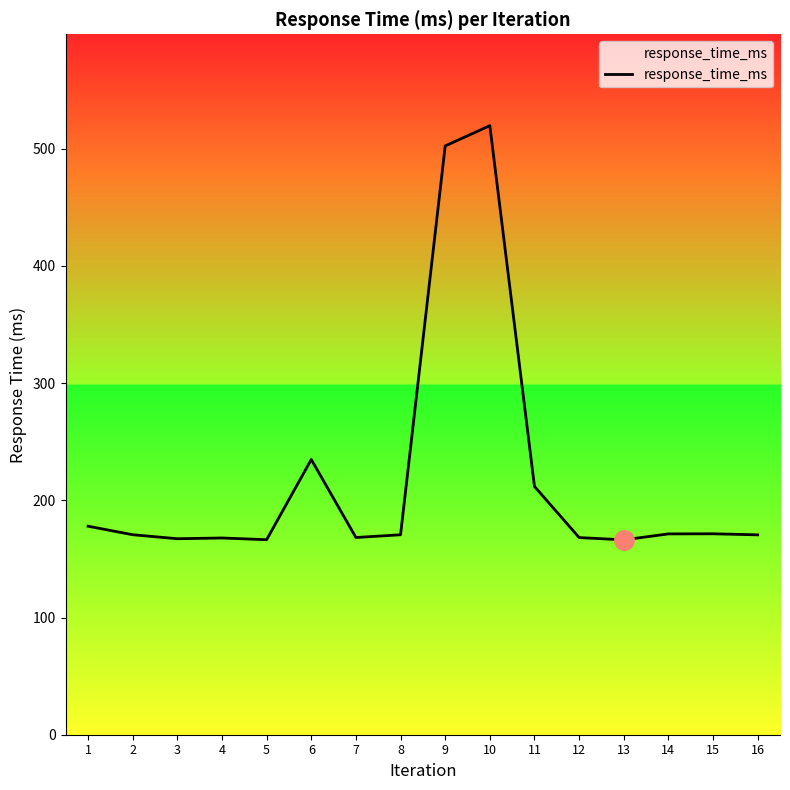

Read the value at 8.

170.6